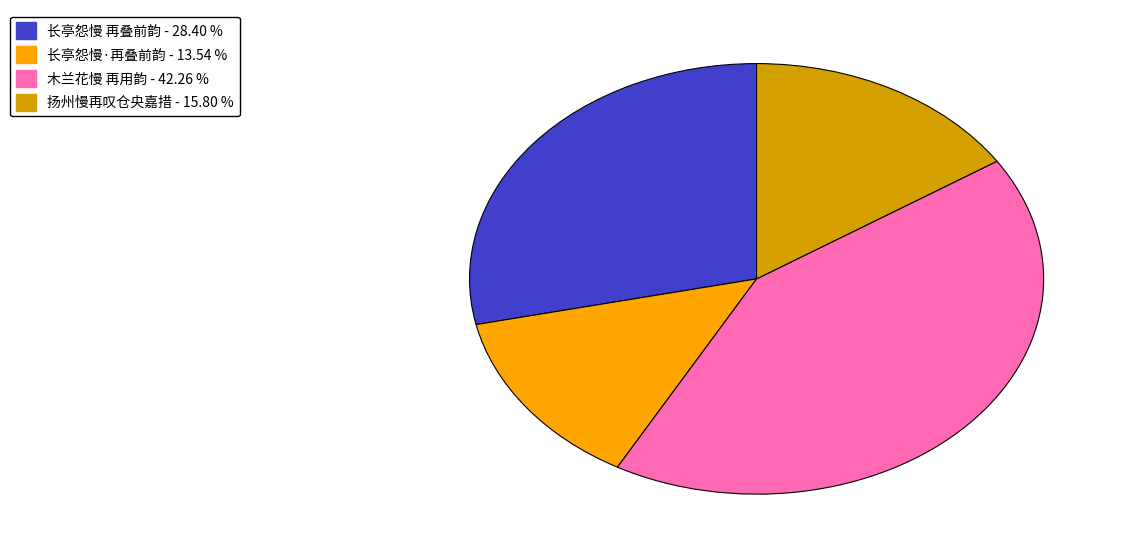

Which category has the biggest portion of the pie?

木兰花慢 再用韵